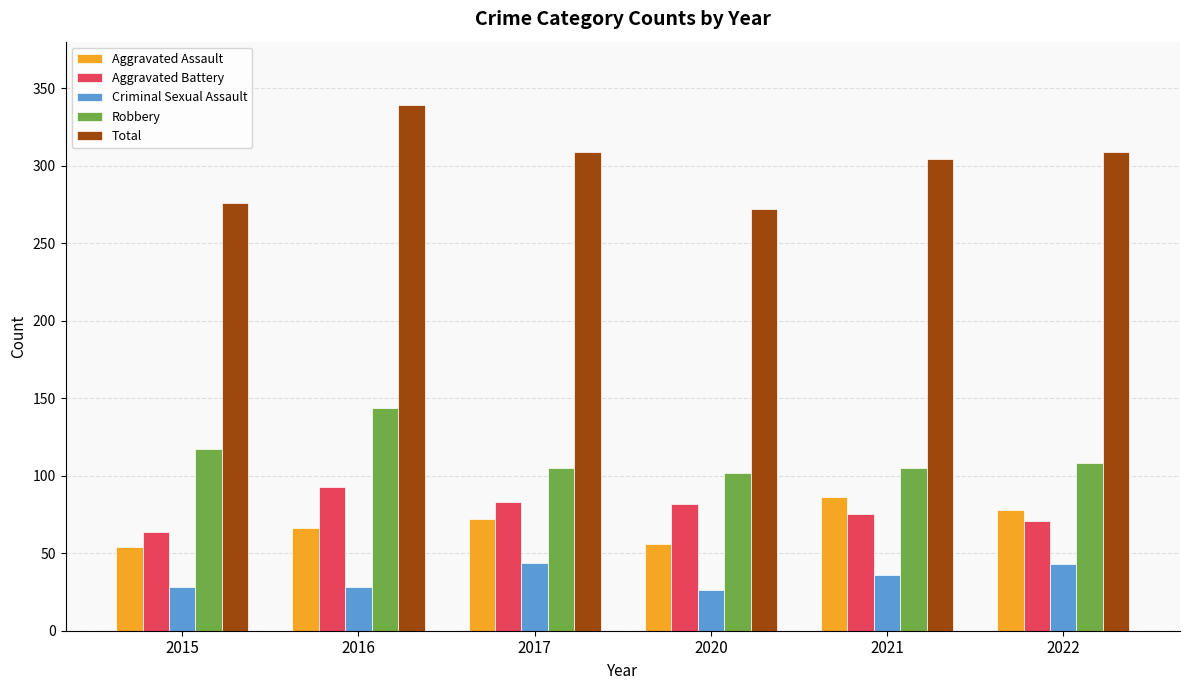

Read the Robbery value at 2020, to the nearest 5.

100